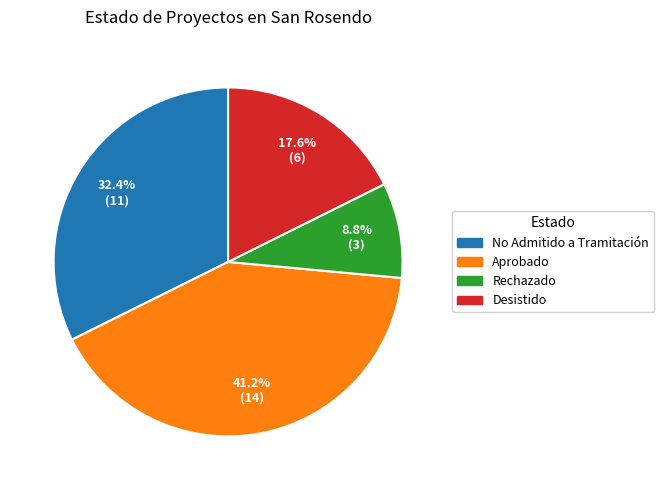

Is there a majority slice in this chart?

No